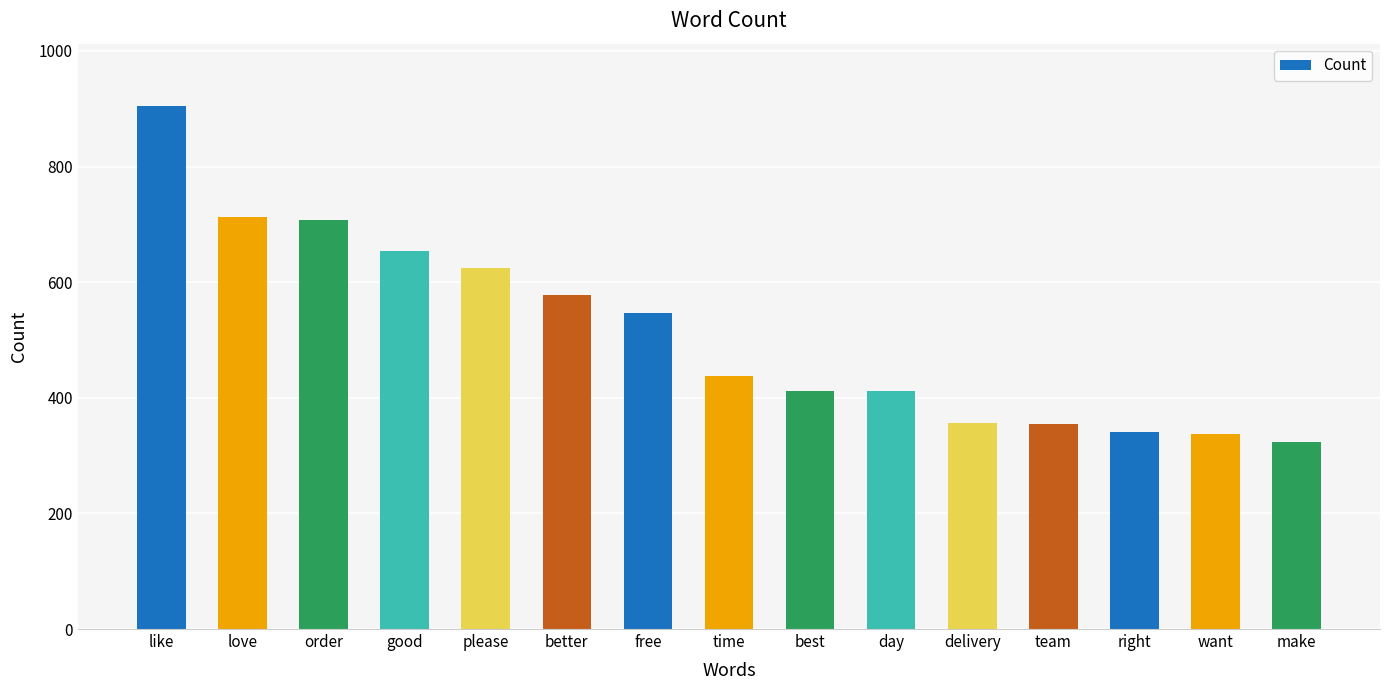

What is the value of the 5th bar from the left?

624